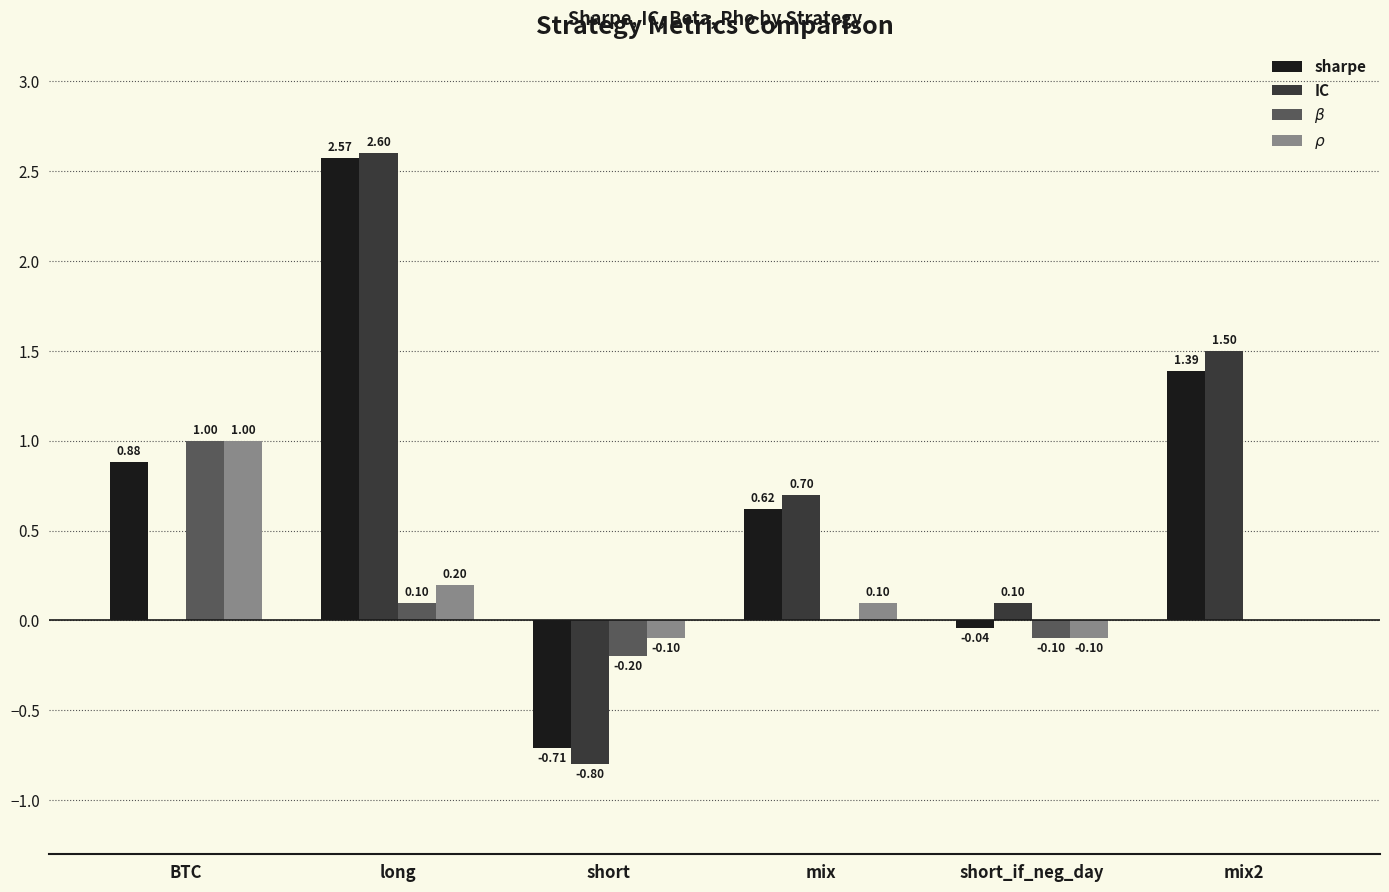

What is the sum of the IC values at mix and mix2?

2.2